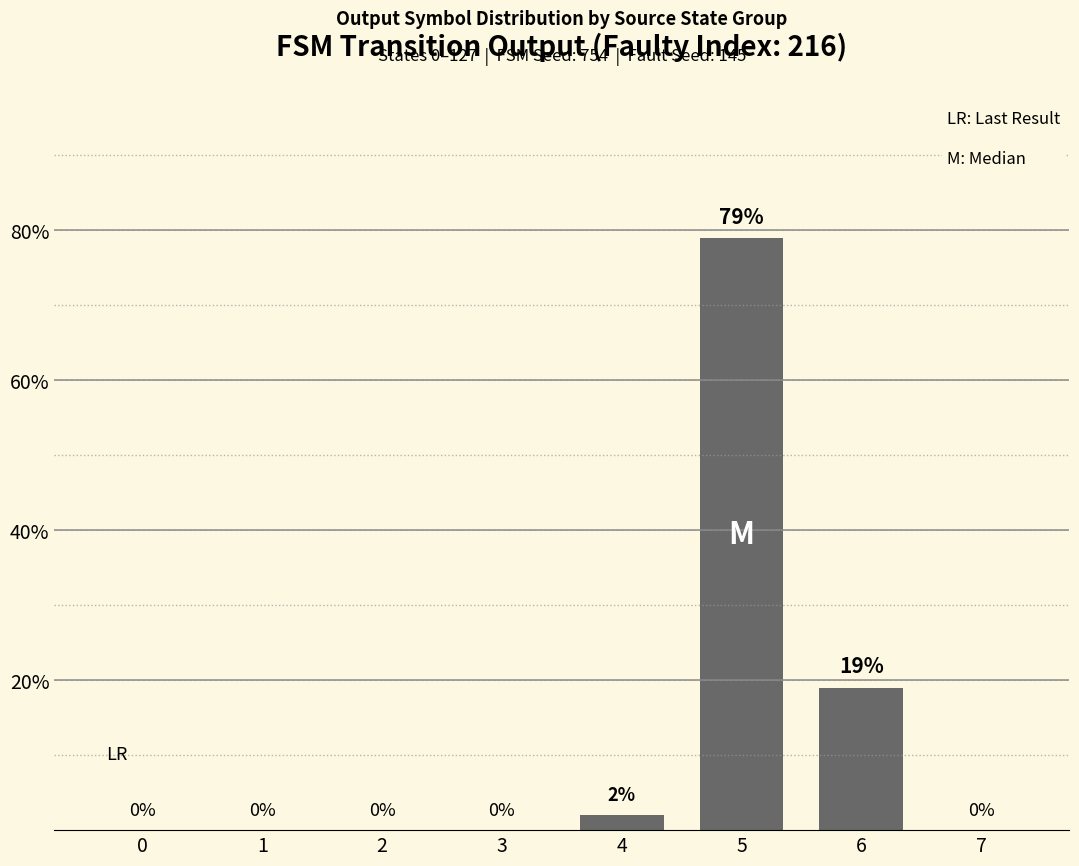

What is the sum of the values at 2 and 4?

2